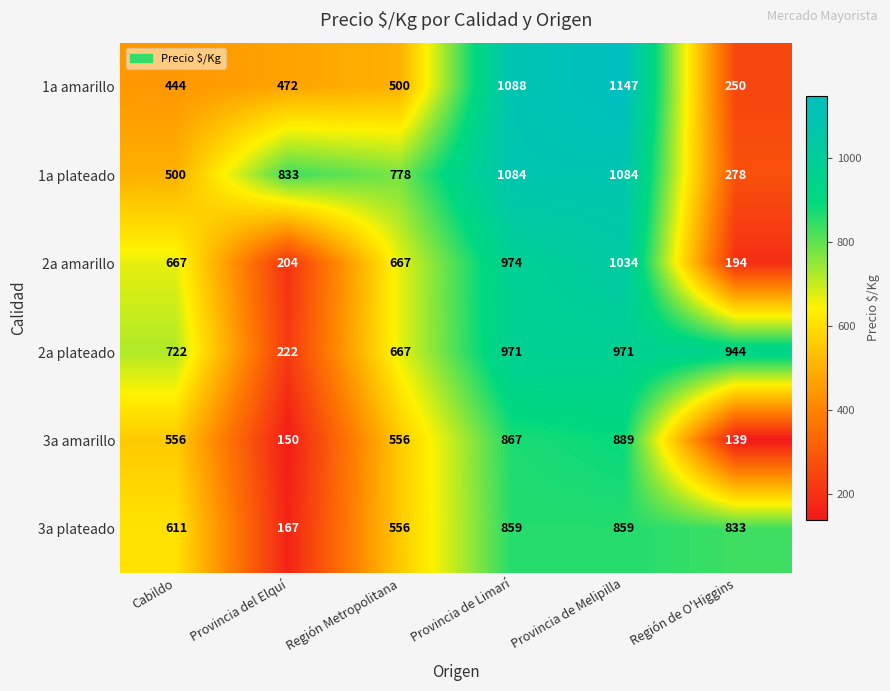

What is the maximum value for 2a amarillo?

1034